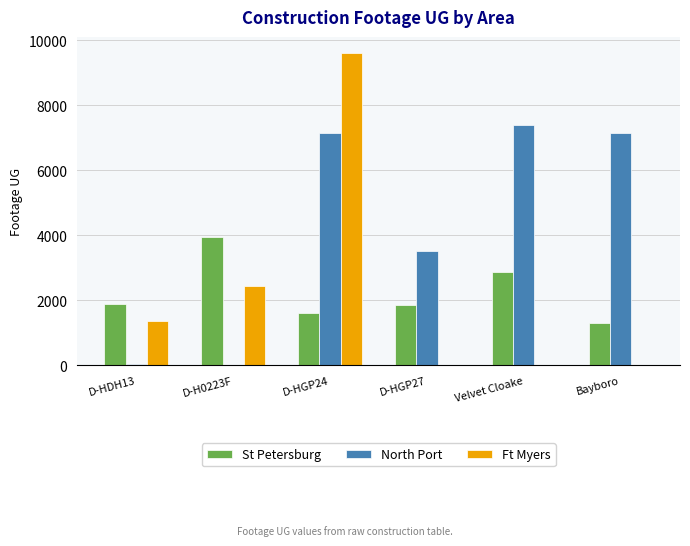

Is it true that Ft Myers equals 2434 at D-H0223F?

True